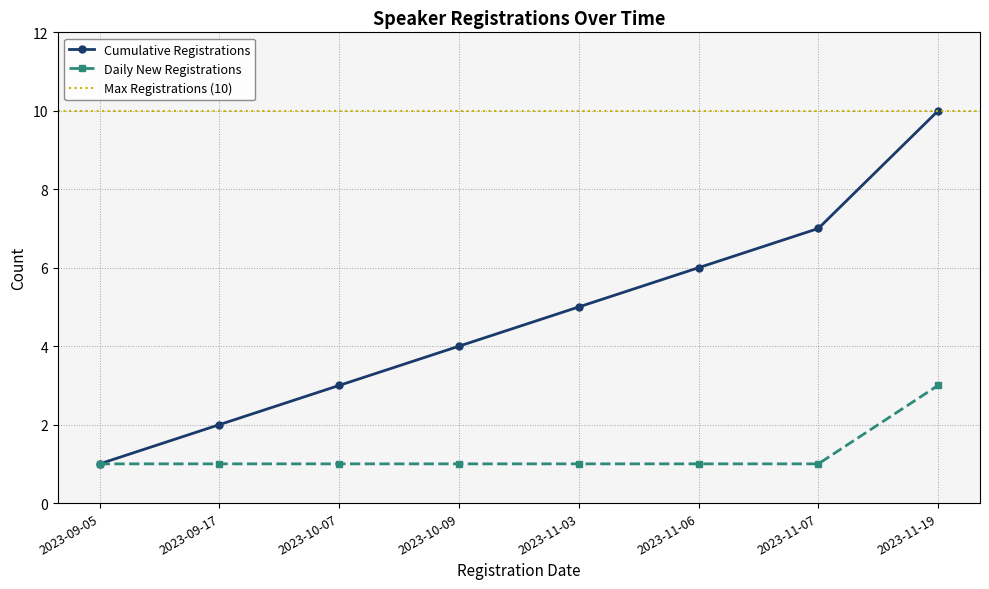

True or false: Cumulative Registrations has more than 1 points higher than both neighbors.

False